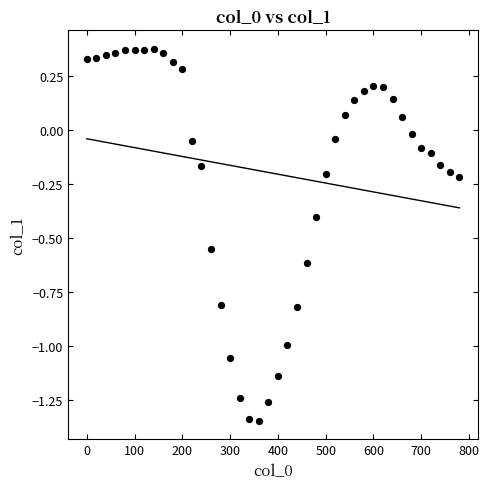

What is the range of Y values (max minus min)?

1.7